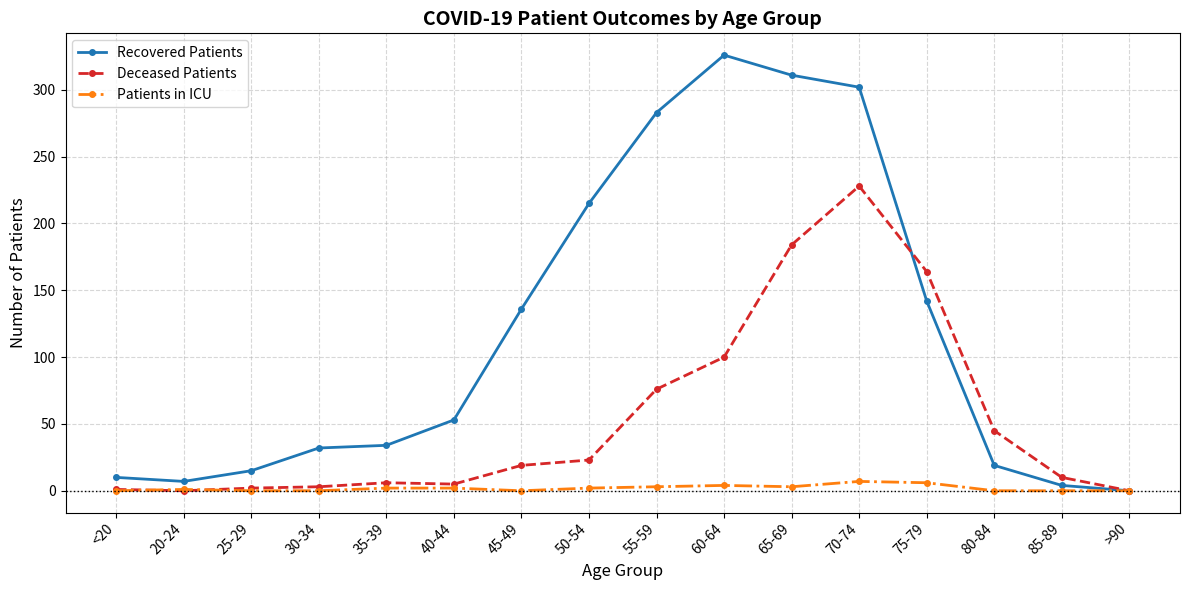

The Recovered Patients series shows 215 at 50-54. True or false?

True